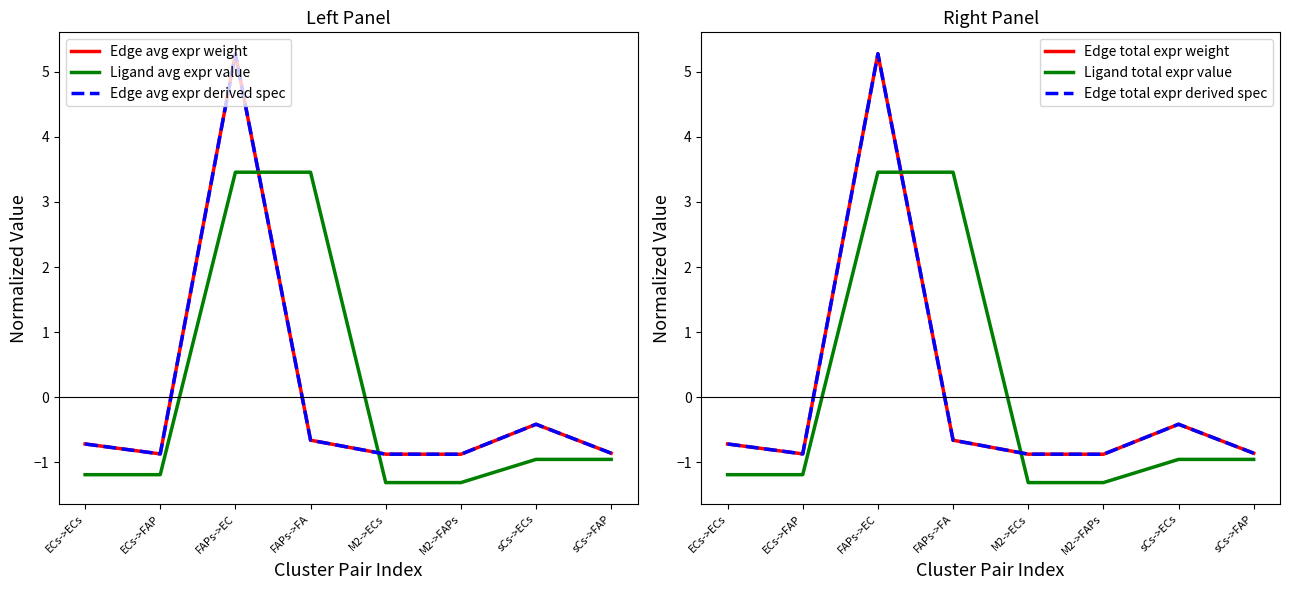

How many interior local peaks does the Edge avg expr derived spec series have?

2